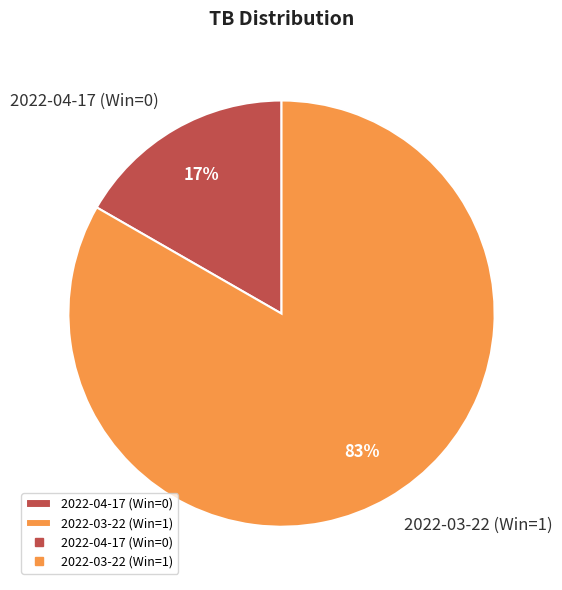

To the nearest percent, what is the combined percentage of 2022-04-17 (Win=0) and 2022-03-22 (Win=1)?

100%